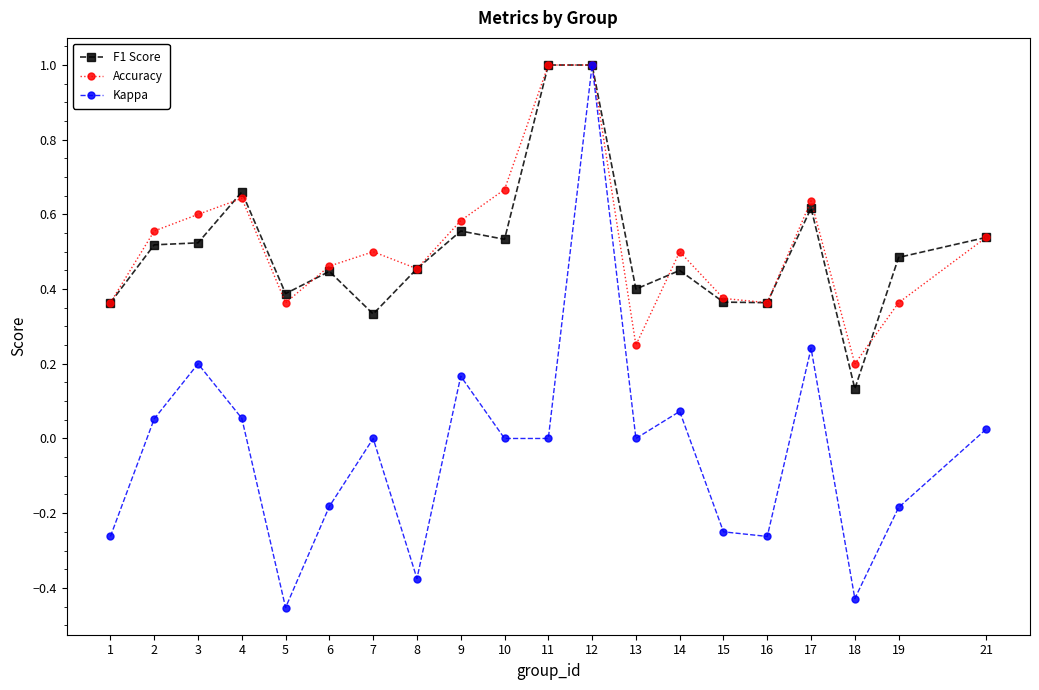

Is the value of Kappa at 14 greater than the value of Accuracy at 10?

No